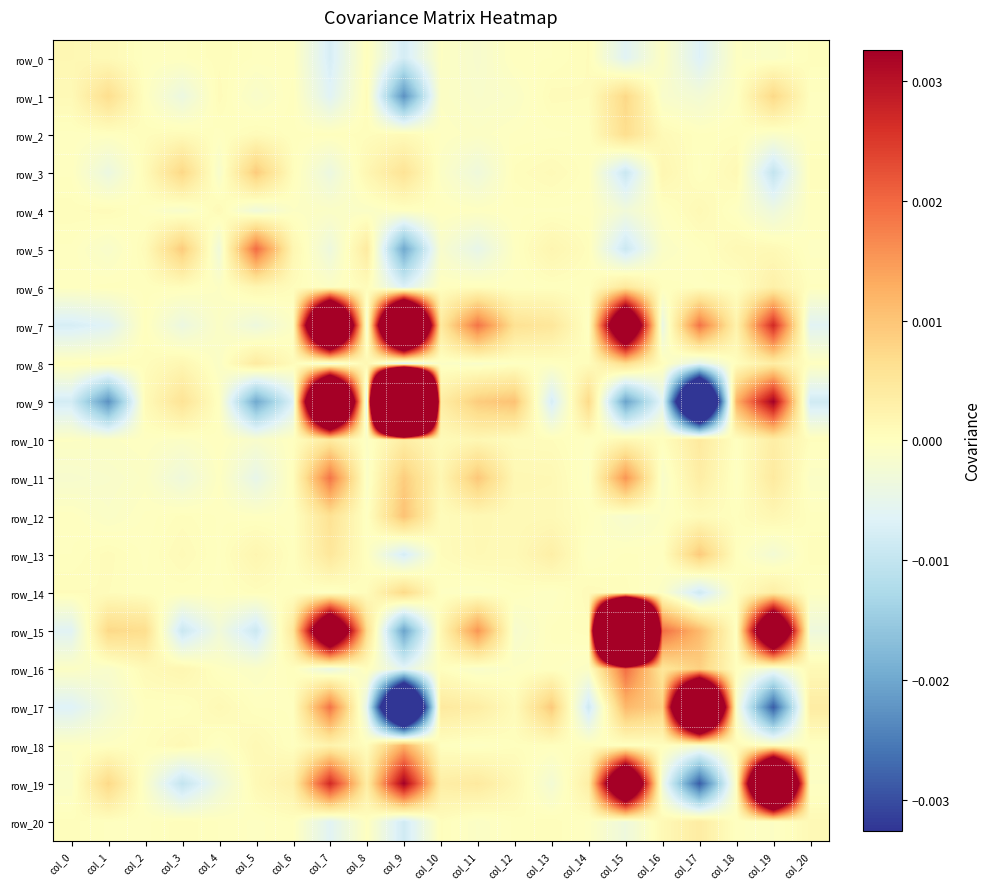

At which label does row_6 reach its minimum?

col_9